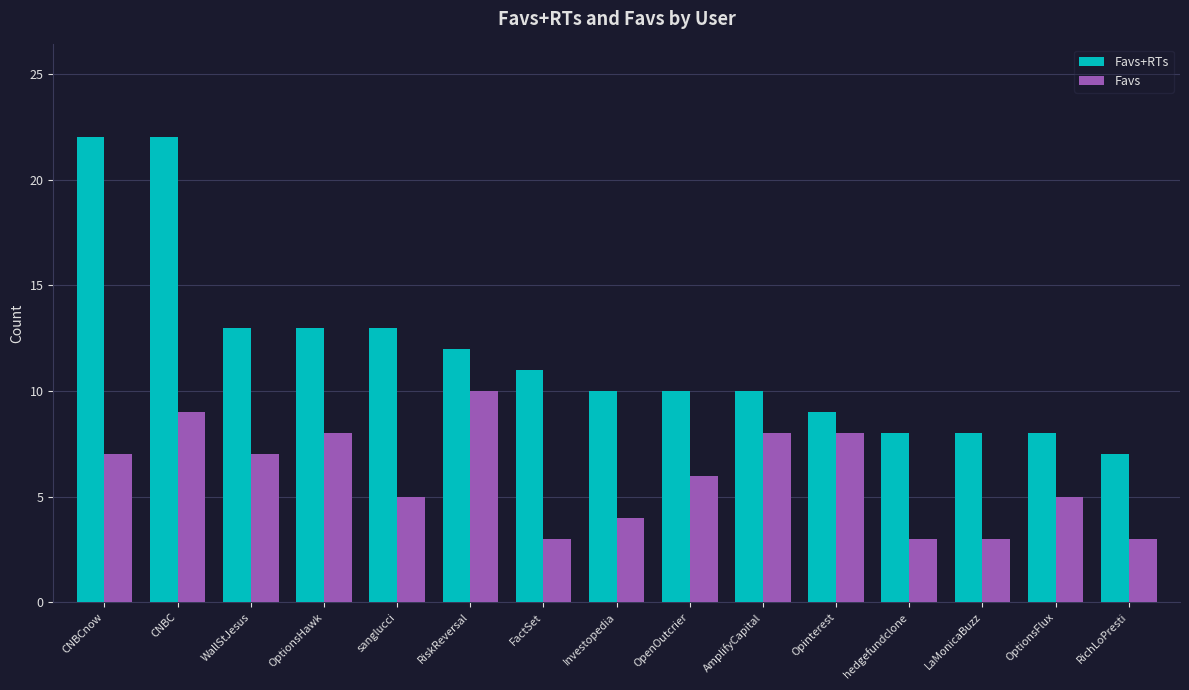

Are the bars grouped side by side (vs. stacked)?

Yes